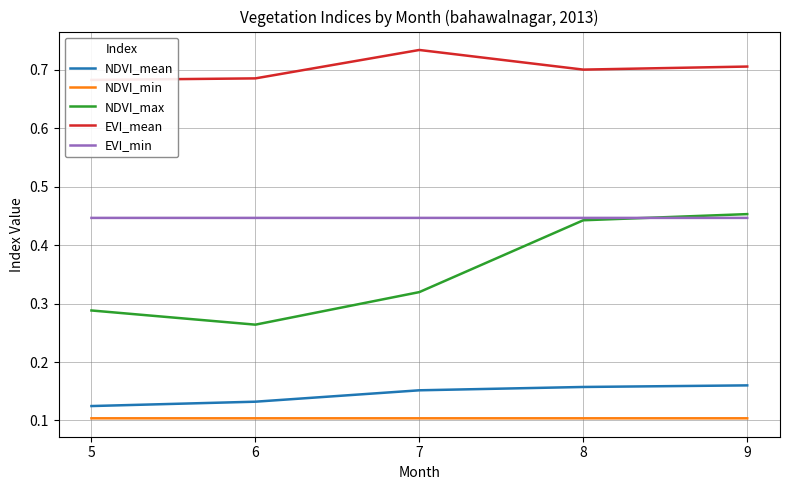

Which series changed the most between 6 and 7?

NDVI_max